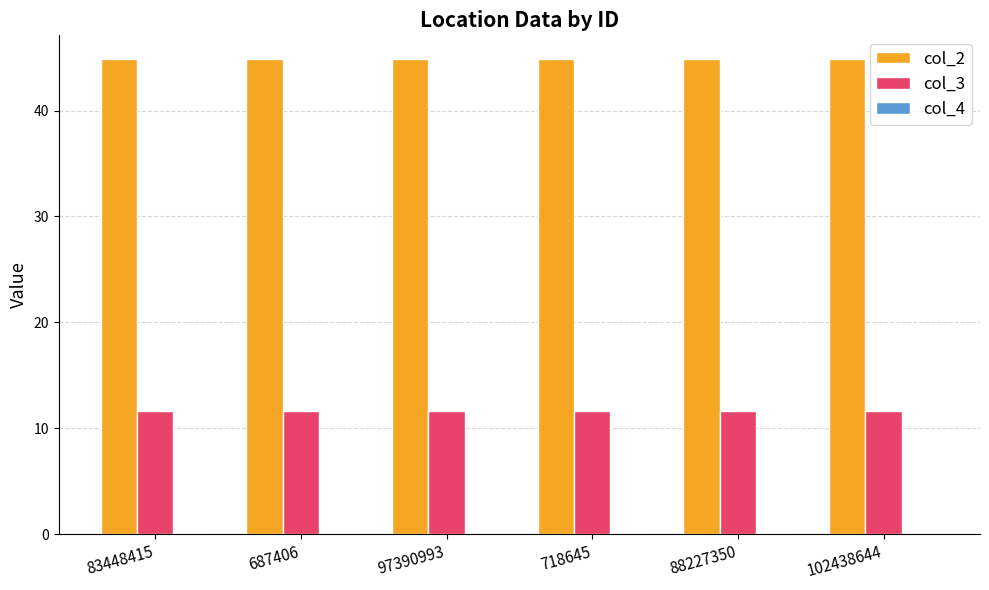

What is the greatest value displayed?

44.9